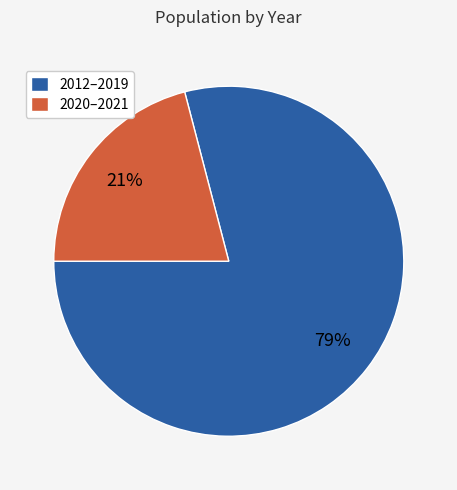

To the nearest percent, what is the difference between the 2012–2019 and 2020–2021 slice percentages?

58%